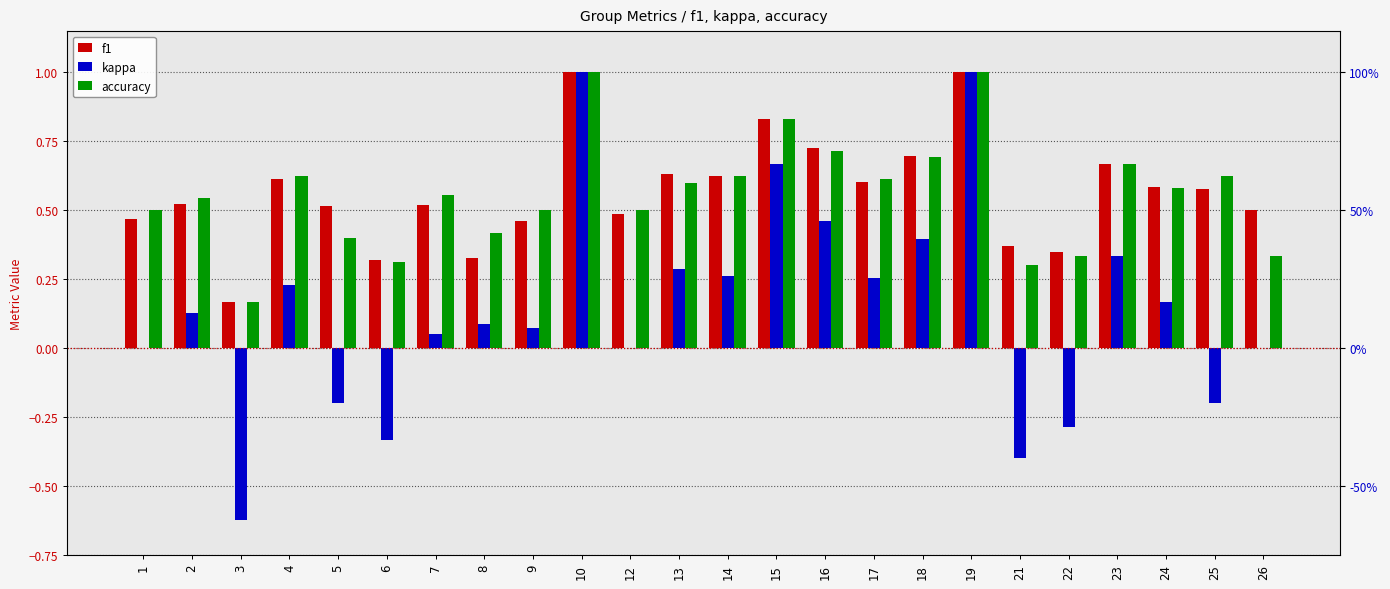

What is the total value across all series at 22?

0.4